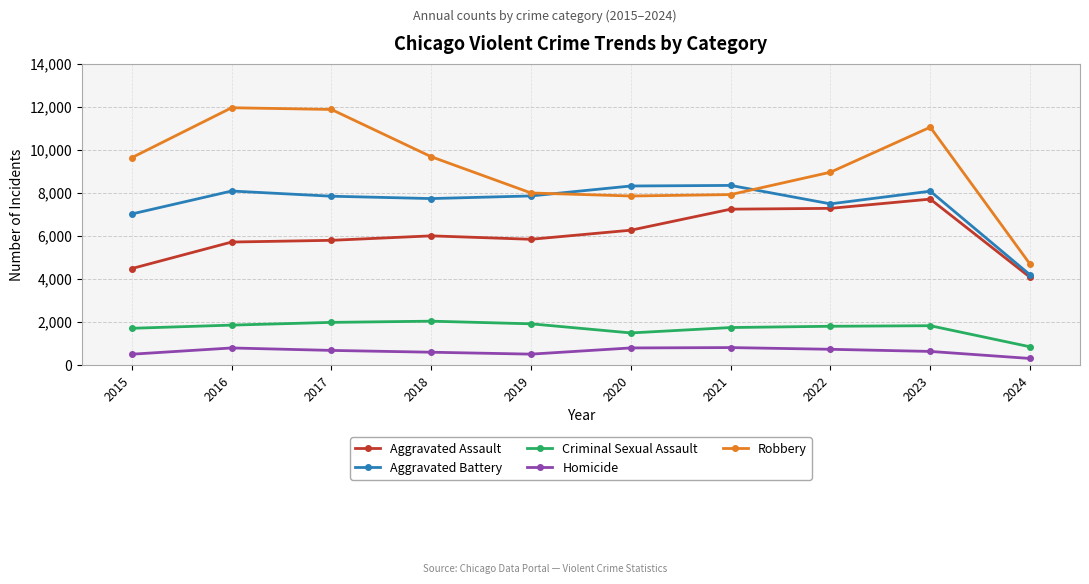

What is the difference between the highest and lowest values at 2017?

11208